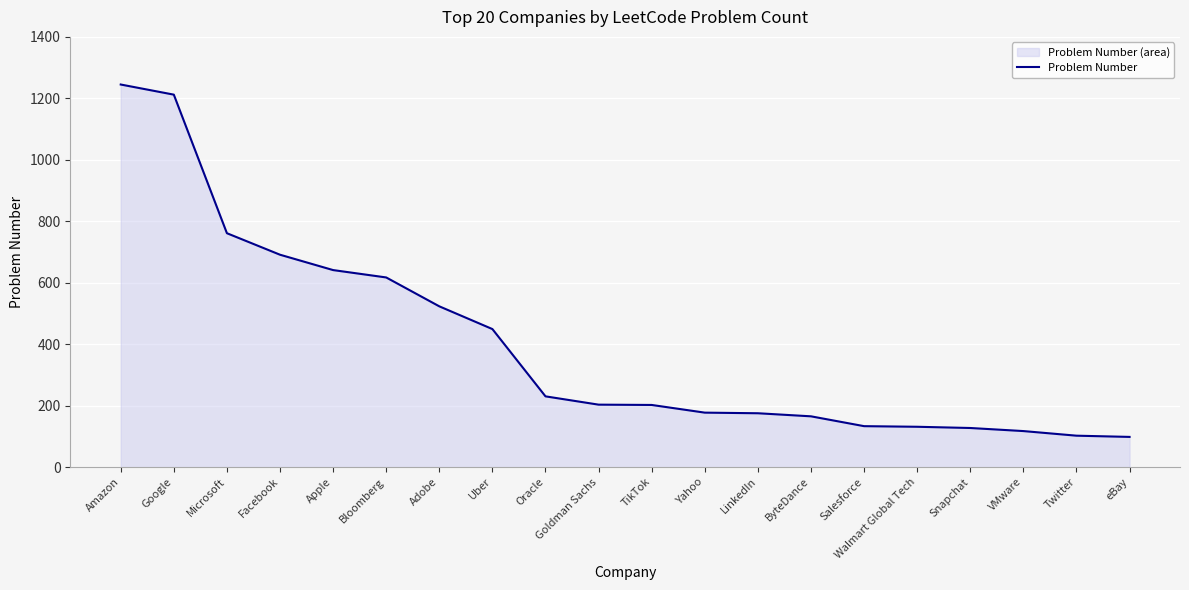

How many lines are shown in the chart?

1